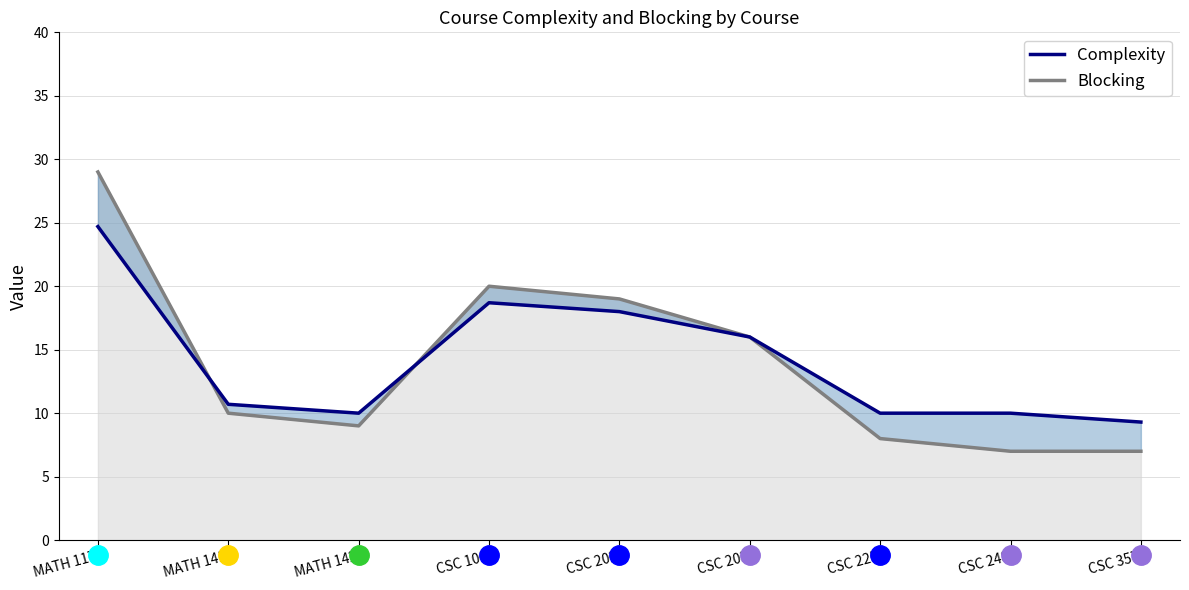

What is the maximum value shown in the chart?

24.7